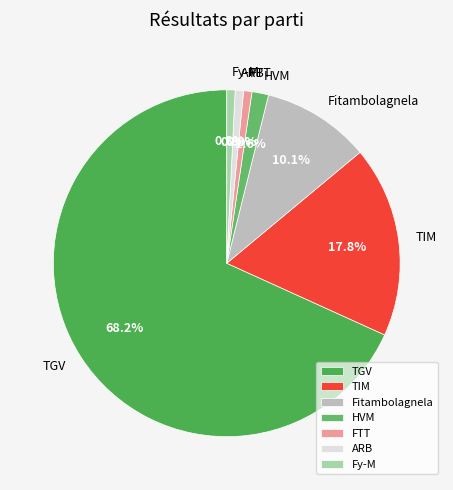

Which category has the biggest portion of the pie?

TGV